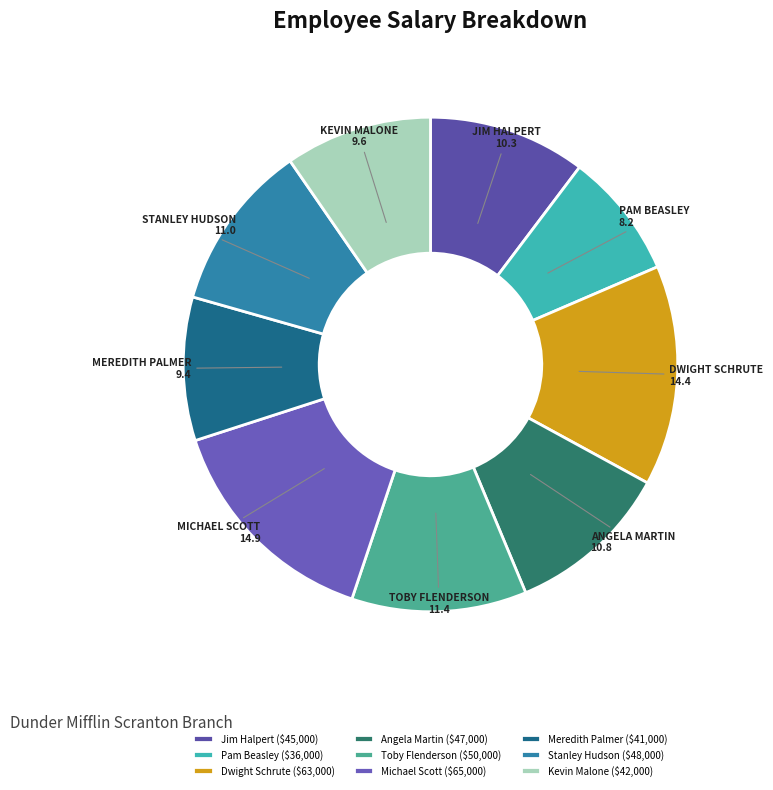

Count the number of slices in the pie.

9